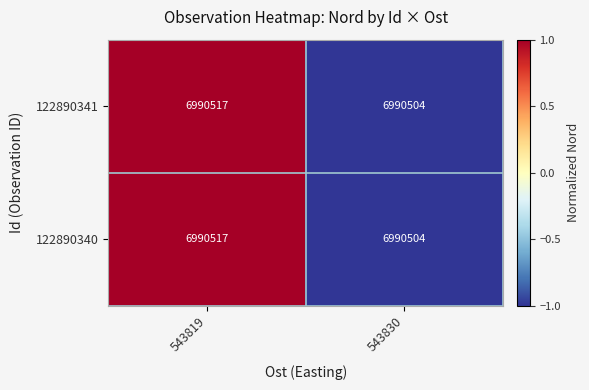

What is the maximum value shown in the chart?

6990517